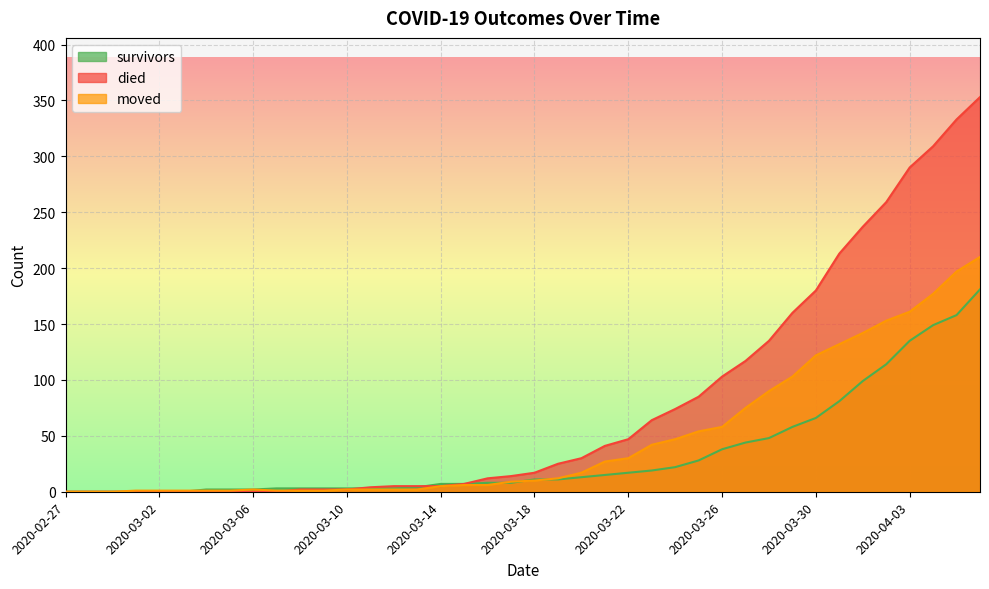

How many times do died and moved cross each other?

1